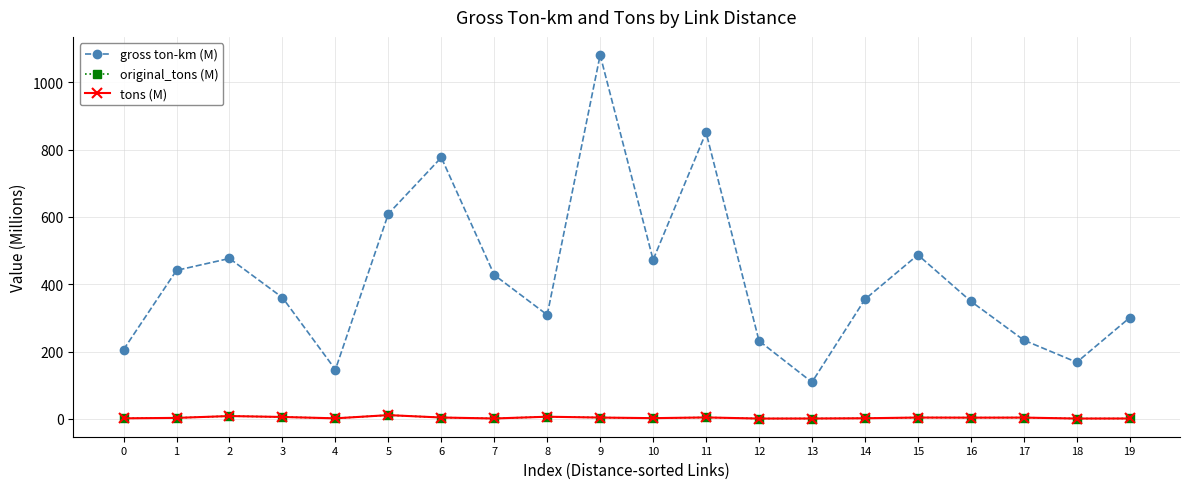

Is this an area chart (filled region under the line)?

No